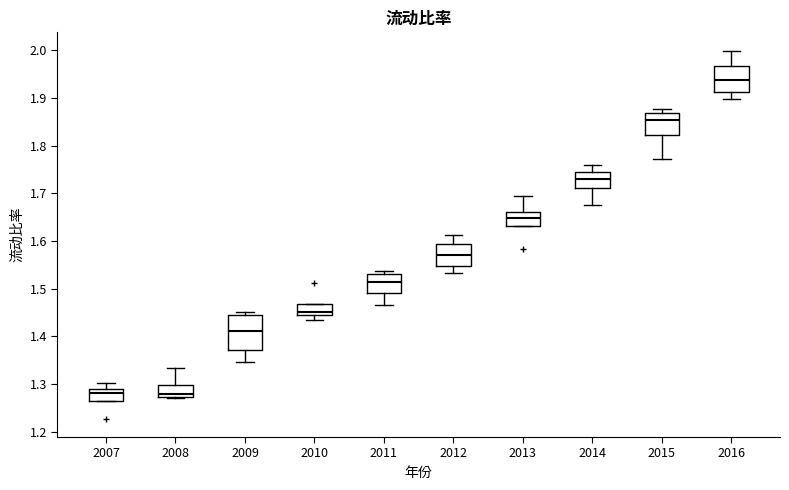

Where does the median line of the box at x = 2009 sit on the y-axis? The values are not printed on the chart, so give them approximately, as read against the axis.

1.41